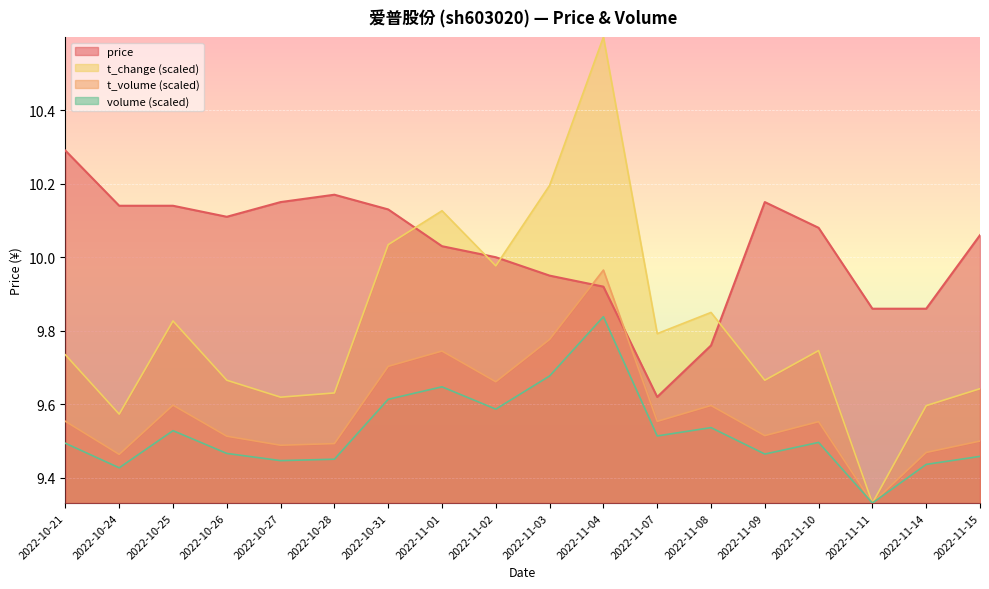

True or false: t_change and t_volume intersect in this chart.

False